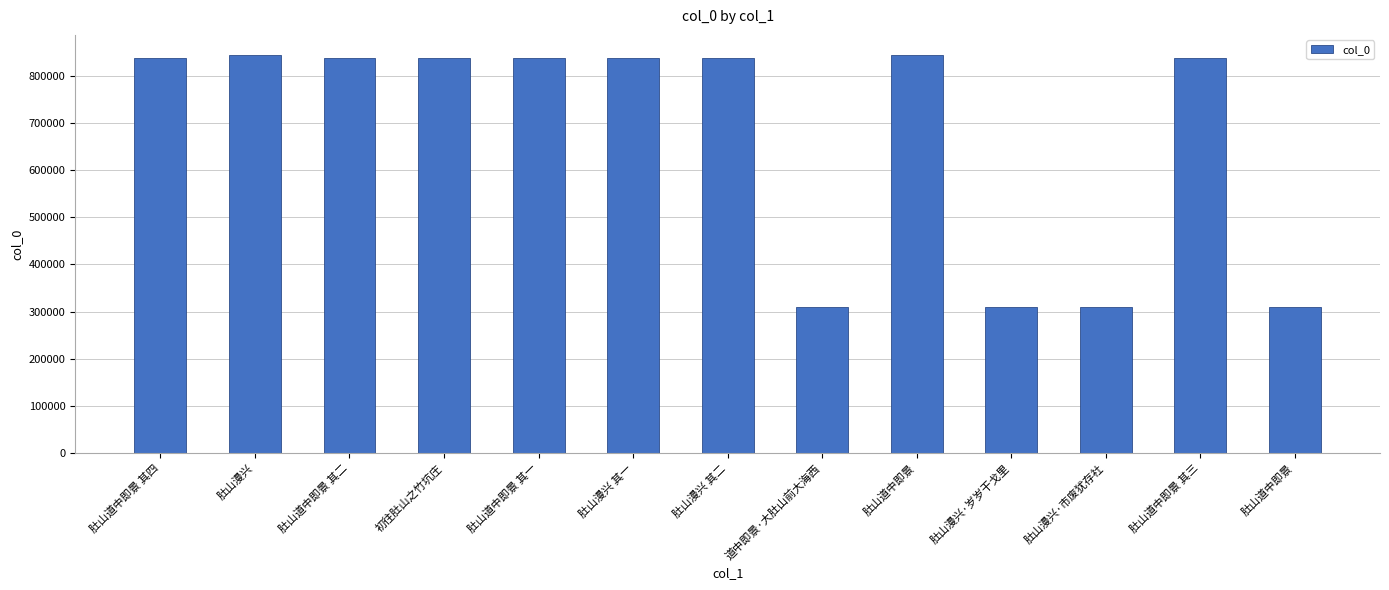

What is the change in value from 肚山漫兴 其二 to 道中即景·大肚山前大海西?

-526369